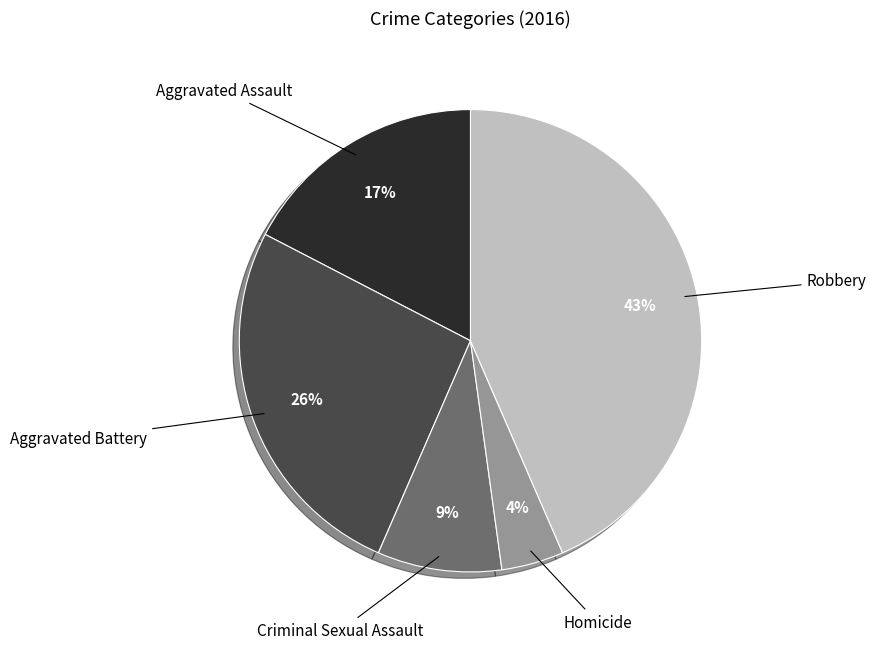

How many segments does this pie chart have?

5